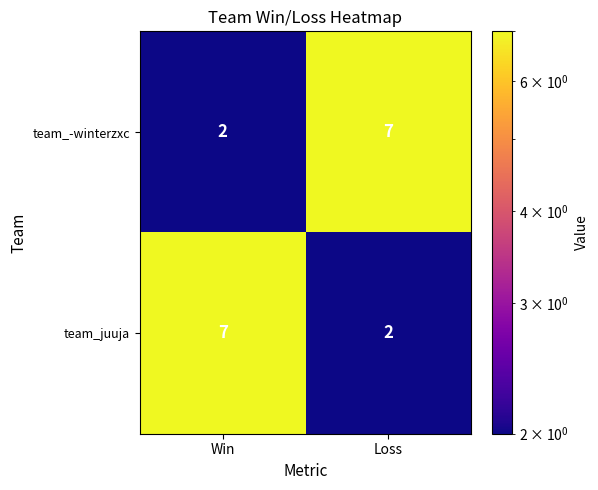

List the labels in order of team_juuja value, smallest first.

Loss, Win